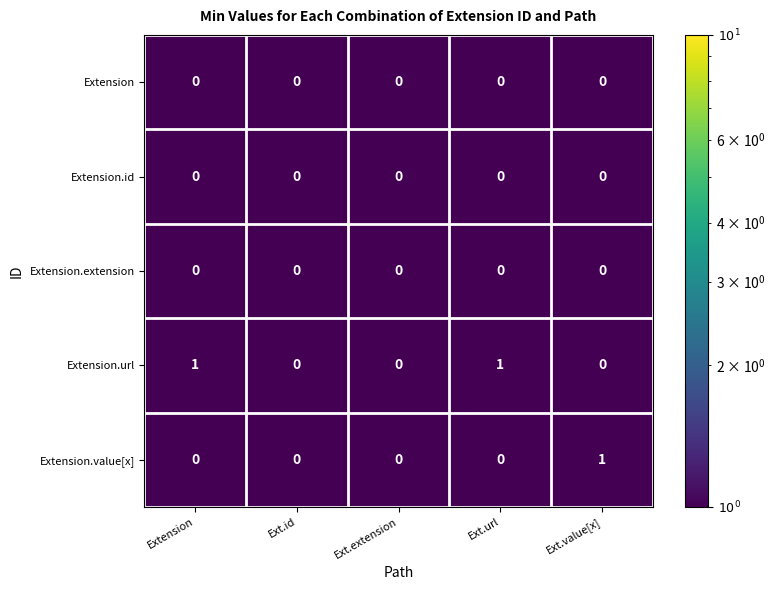

True or false: Extension.url has a value of -1 at Ext.extension.

False